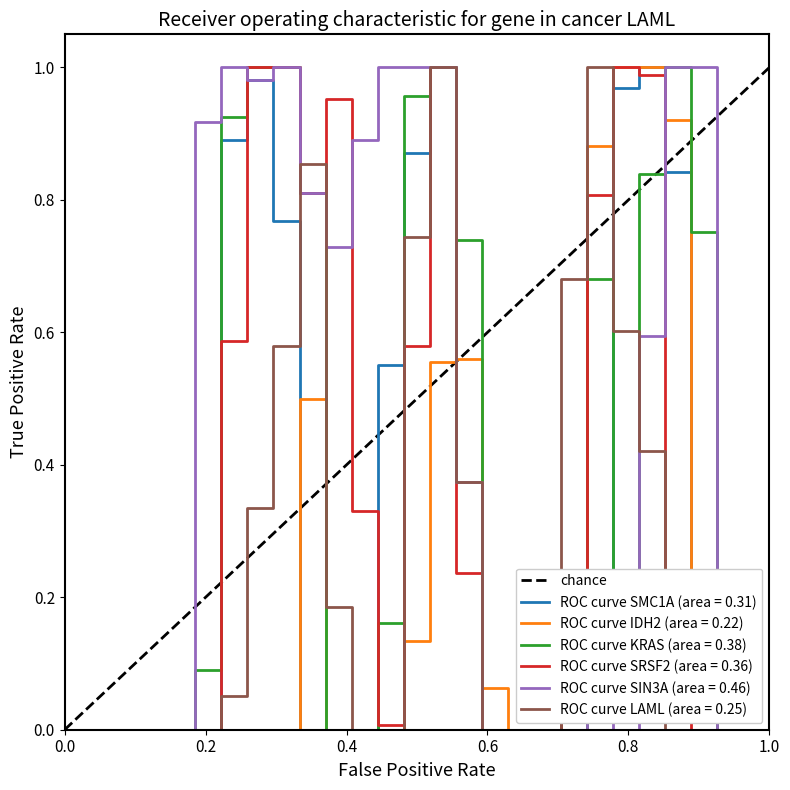

How many data points does each series have?

28